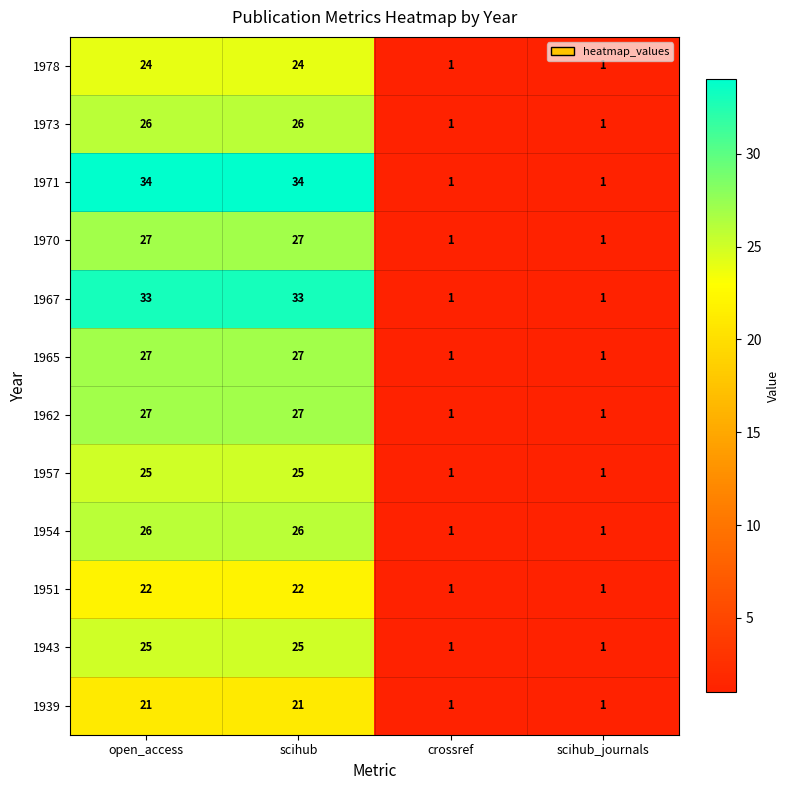

What is the difference between the second highest and second lowest values in the 1970 series?

26